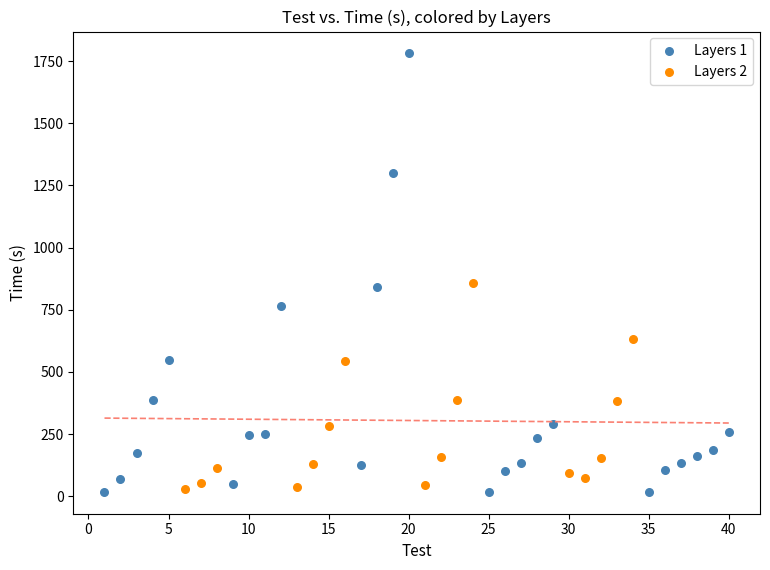

Which series contains the highest Y value?

Layers 1